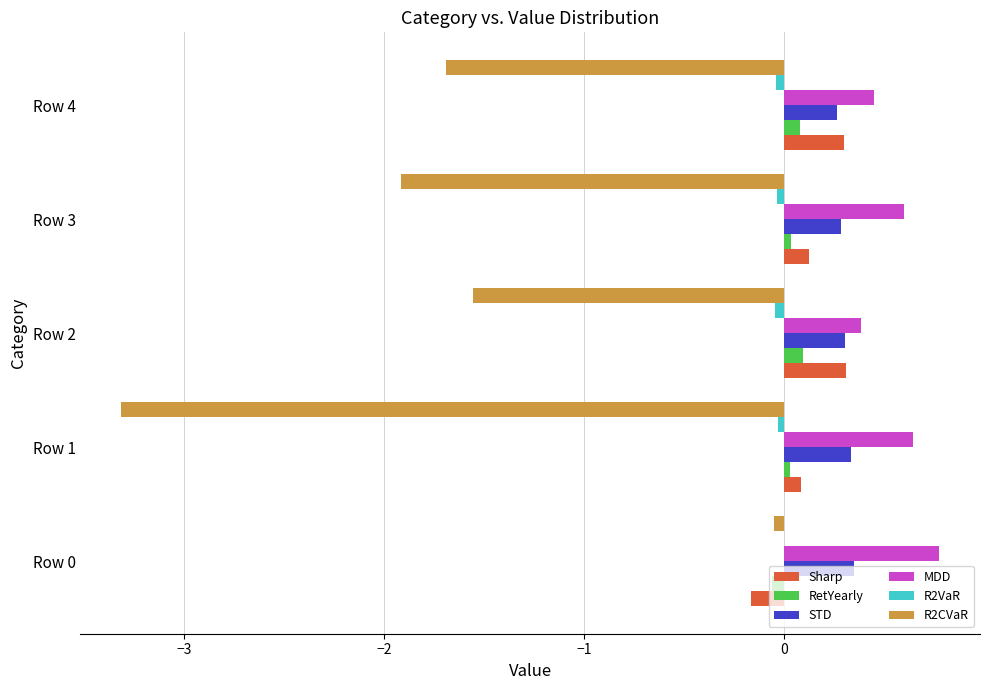

True or false: R2CVaR has a value of -2.5 at Row 4.

False